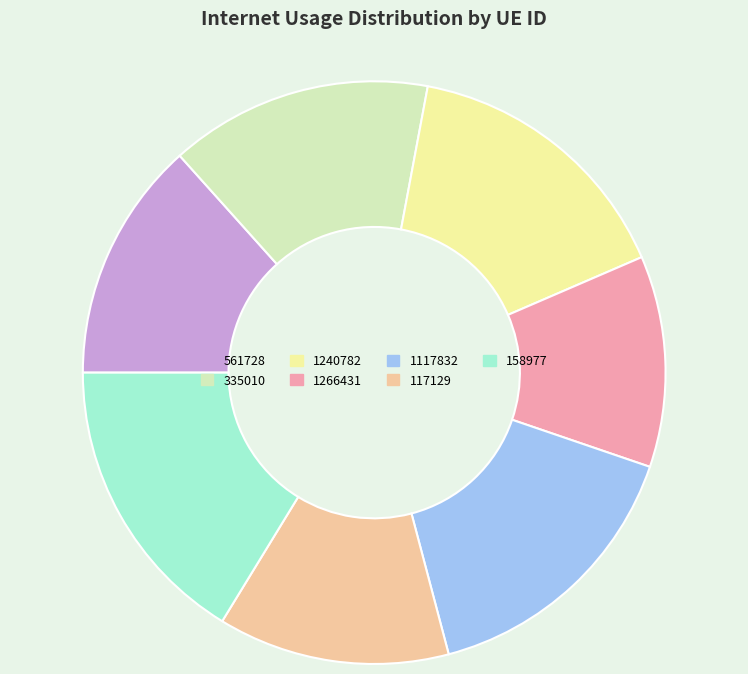

Which category has the biggest portion of the pie?

158977